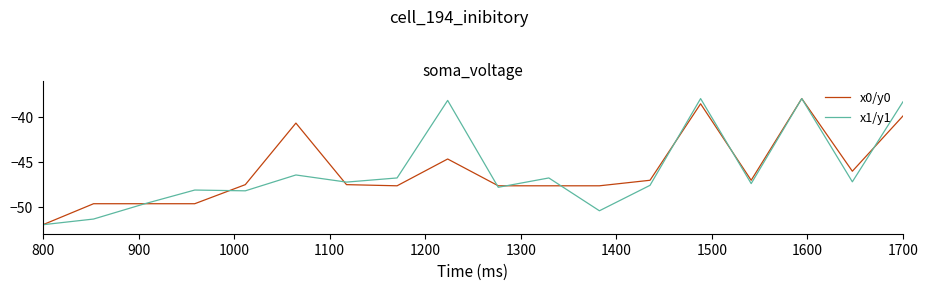

What is the maximum value for x0/y0?

-38.0